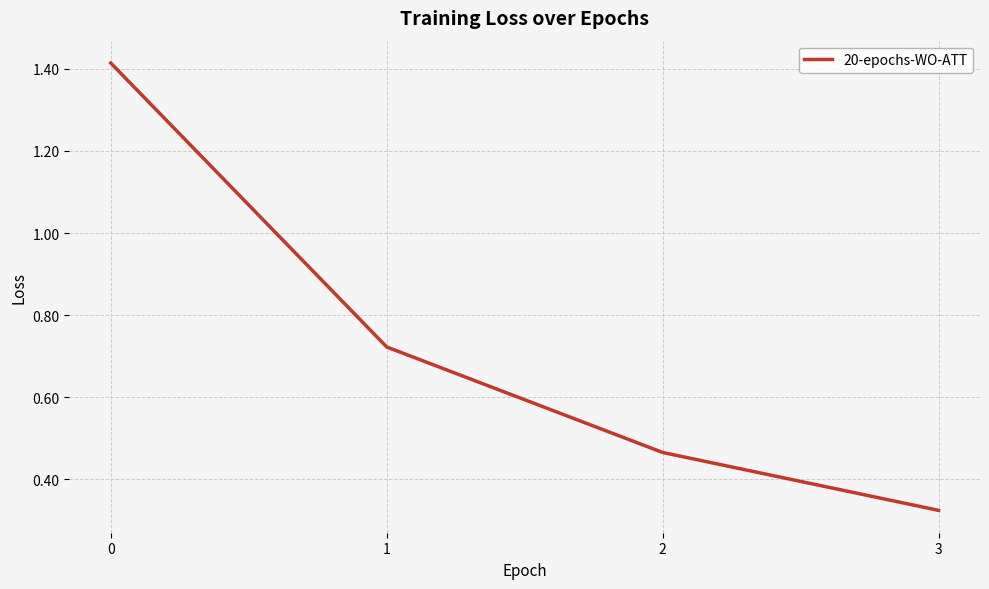

The value at 2 is 0.2. True or false?

False